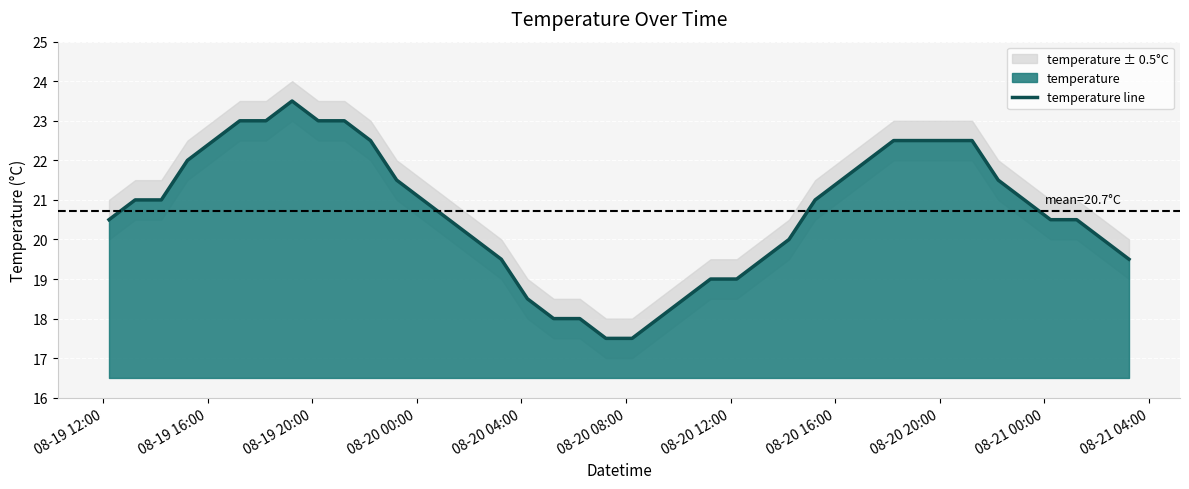

What is the maximum value for temperature line?

23.5